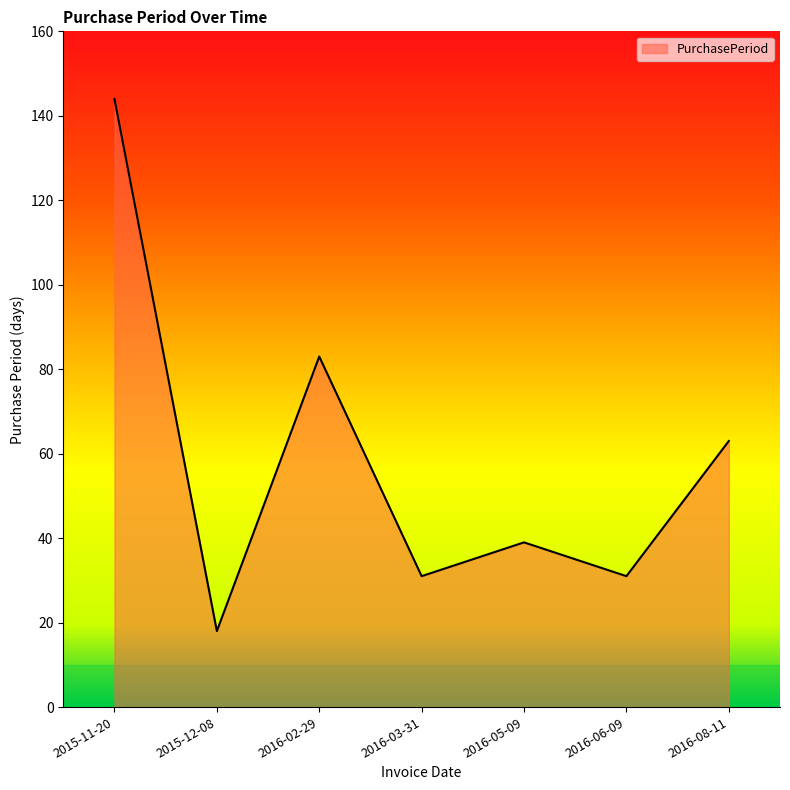

What is the greatest value displayed?

144